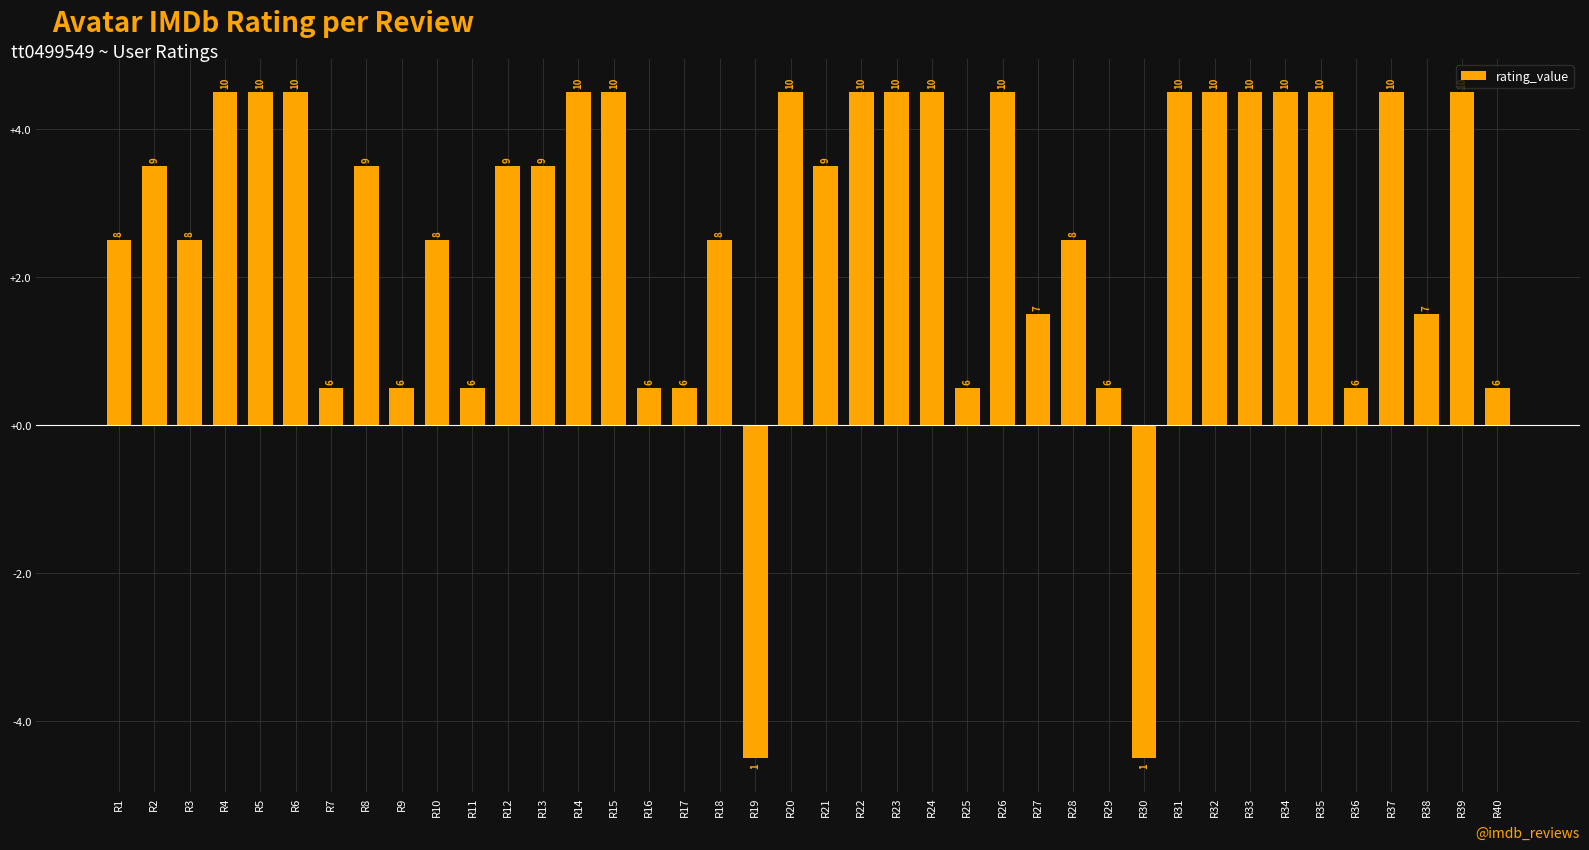

What is the maximum value shown in the chart?

4.5